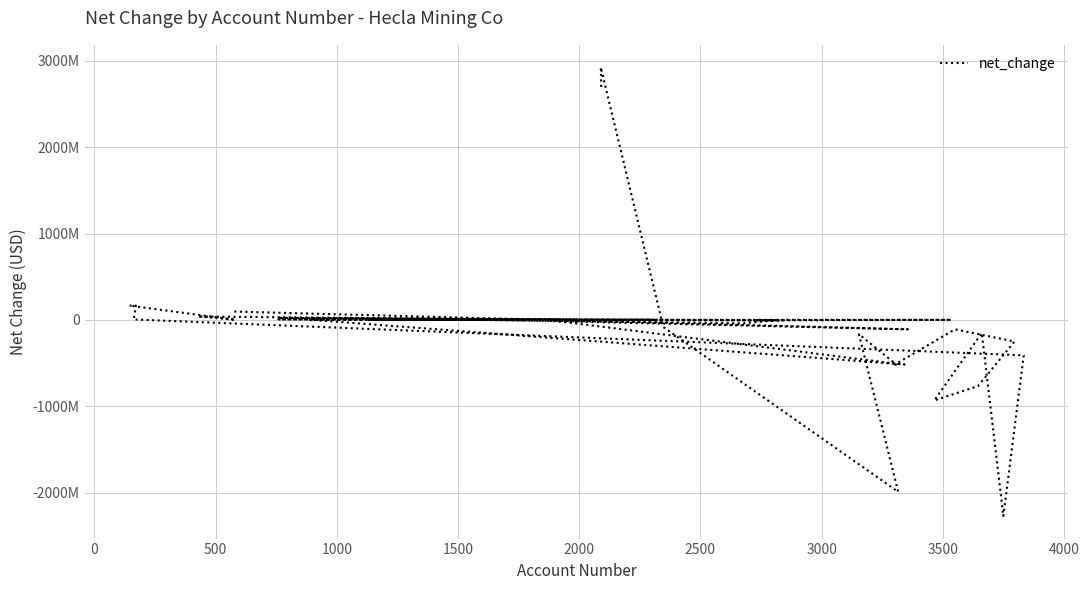

Reading right to left, transcribe all the data shown in this chart.

2680674000	2925624000	-83704000	-1992157000	-165353000	-516961000	-516961000	-109808000	-251153000	-768114000	-933467000	-152536000	-2273793000	-410995000	4521000	164552000	164552000	1044000	39002000	-1392000	22527000	-6318000	1044000	-3181000	-2218000	-41141000	-5191000	-5191000	-39000	-22000	4521000	4521000	1347000	1347000	-516961000	-516961000	1044000	-108000	-109808000	95939000